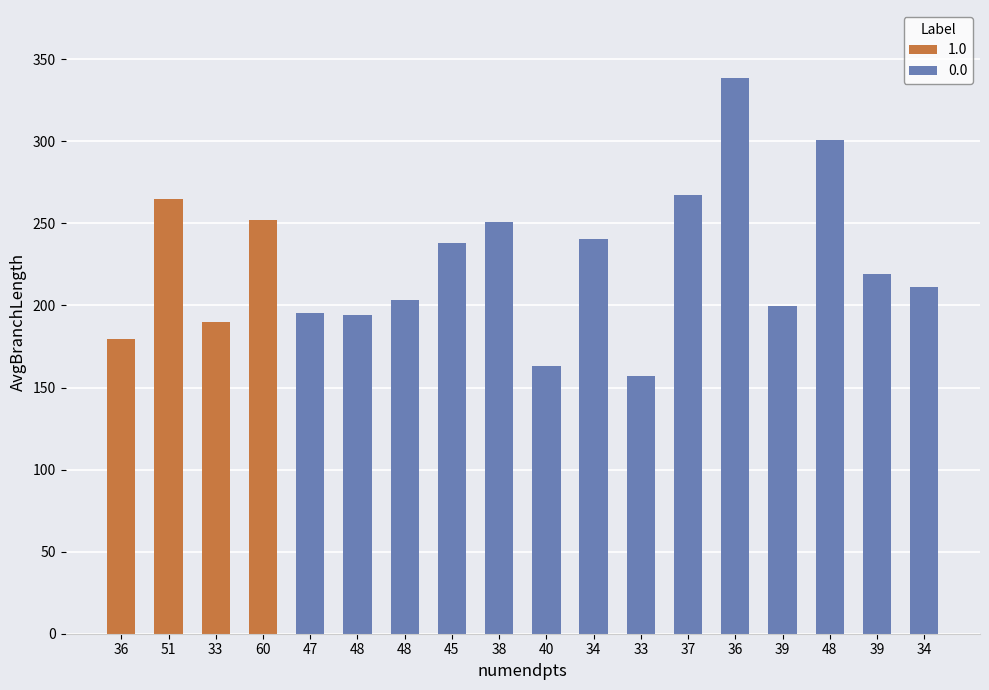

Reading left to right, transcribe all the data shown in this chart.

179.5	264.8	190.2	252.2	195.1	193.9	203.6	238.1	251.0	163.4	240.4	156.8	267.2	338.6	199.7	300.9	219.3	211.4